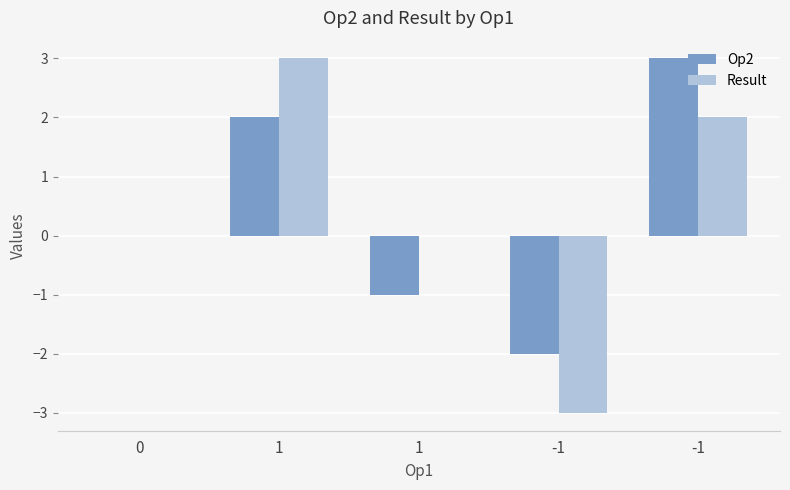

What is the highest value of the Result series?

3